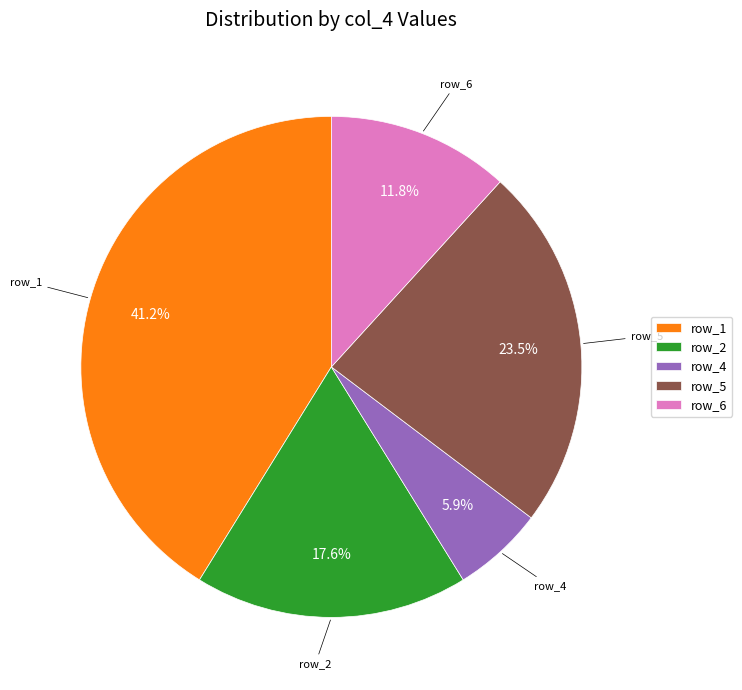

How many segments does this pie chart have?

5